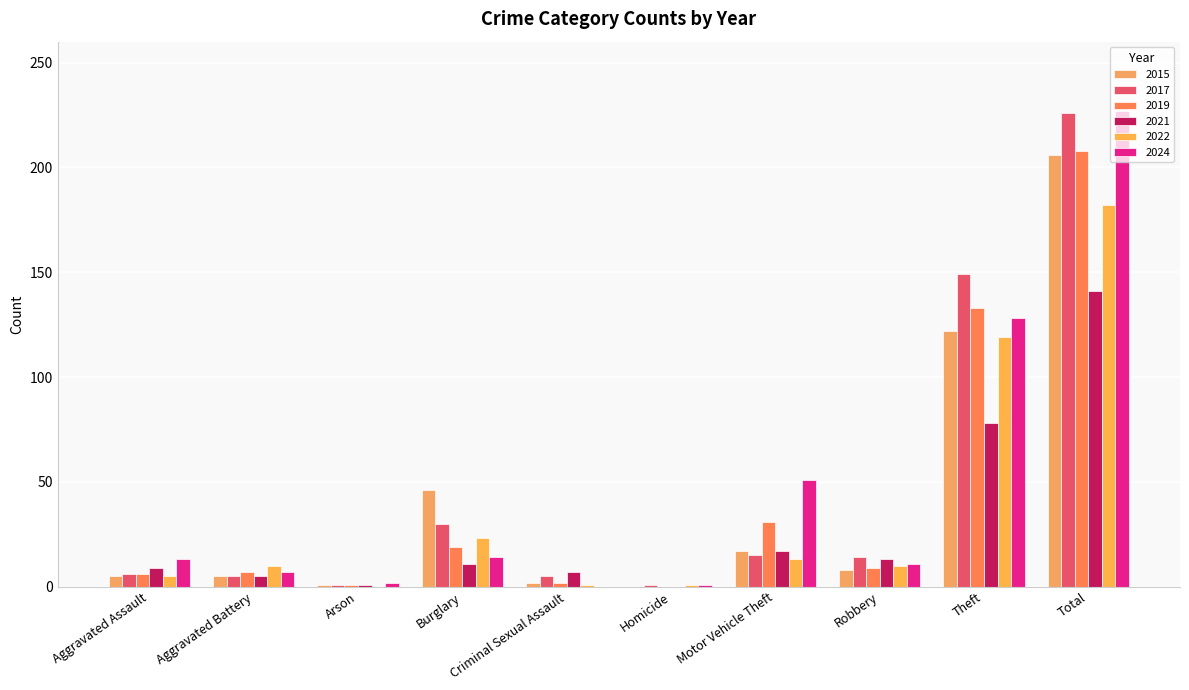

How many data points does each series have?

10